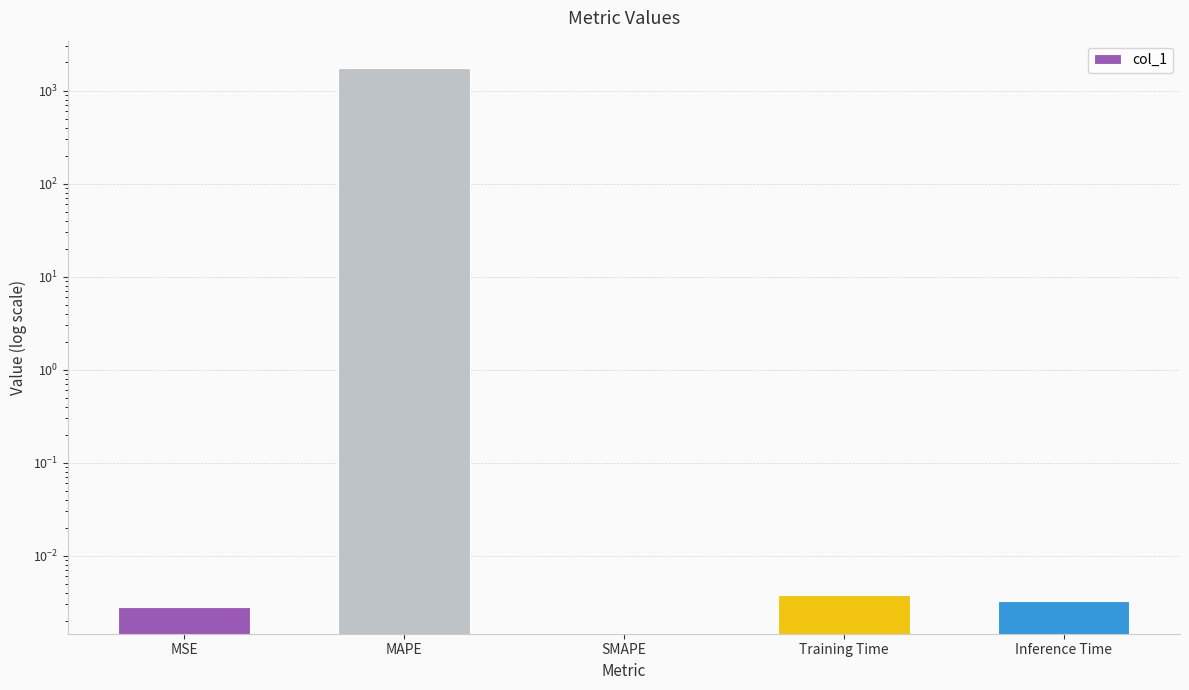

What is the difference between the maximum and minimum values?

1761.5